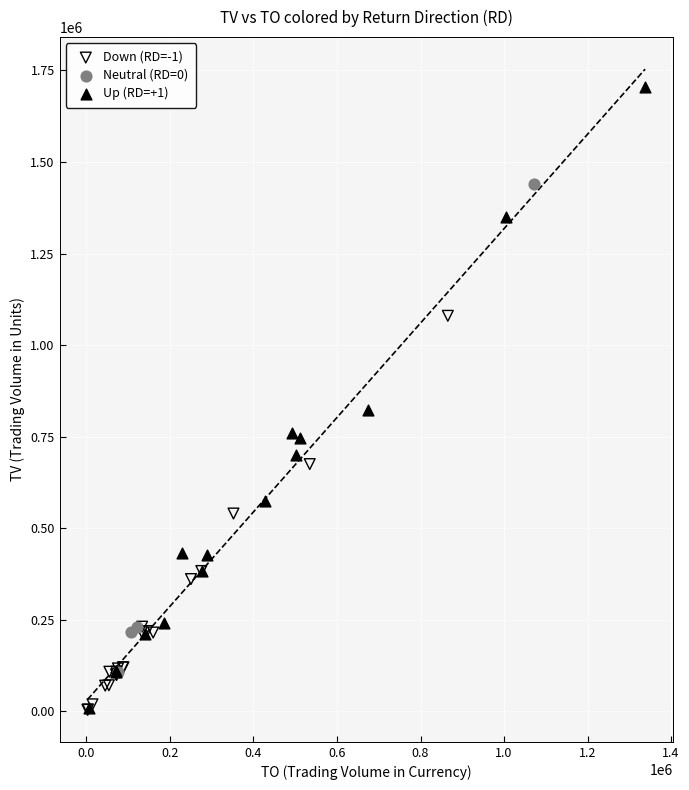

Which series reaches the maximum Y coordinate?

Up (RD=+1)